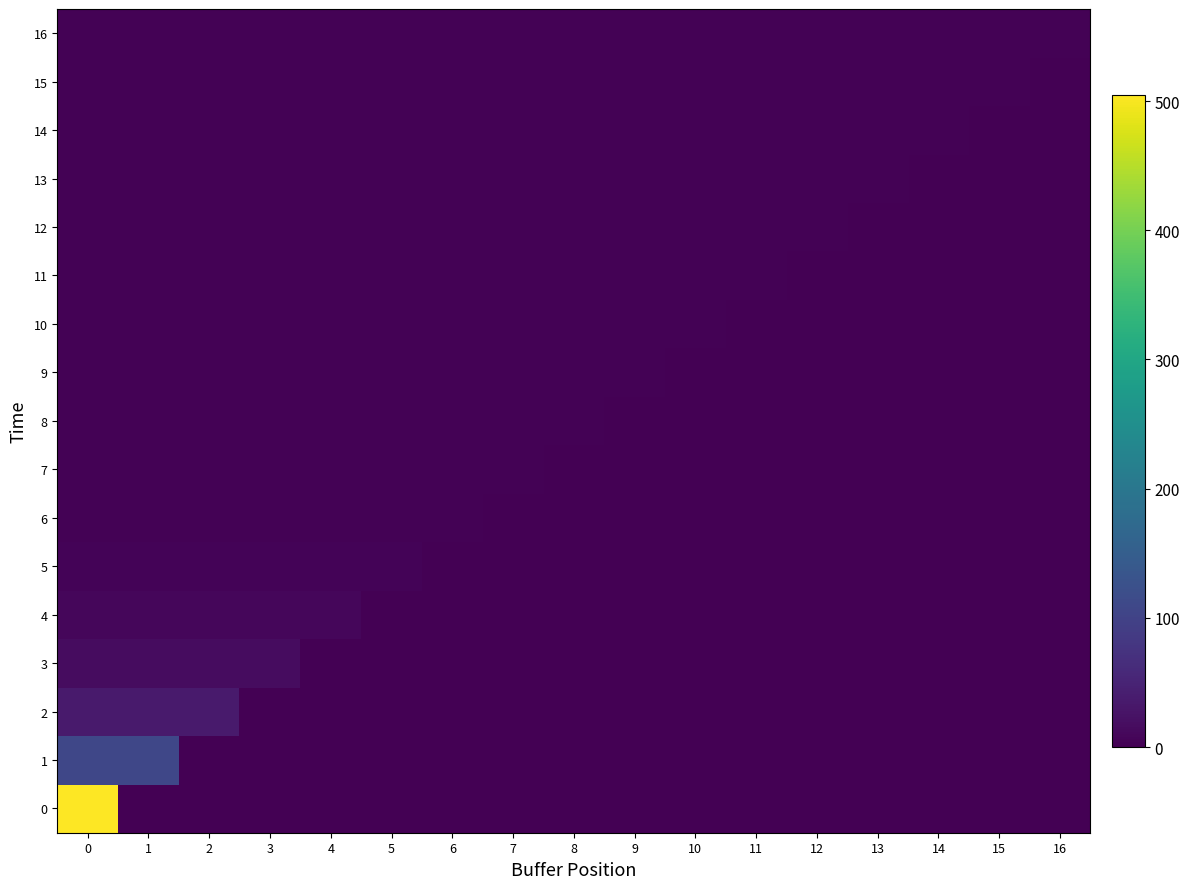

List the series in order of their peak value, highest first.

0, 1, 2, 3, 4, 5, 6, 7, 8, 9, 10, 11, 12, 13, 14, 15, 16